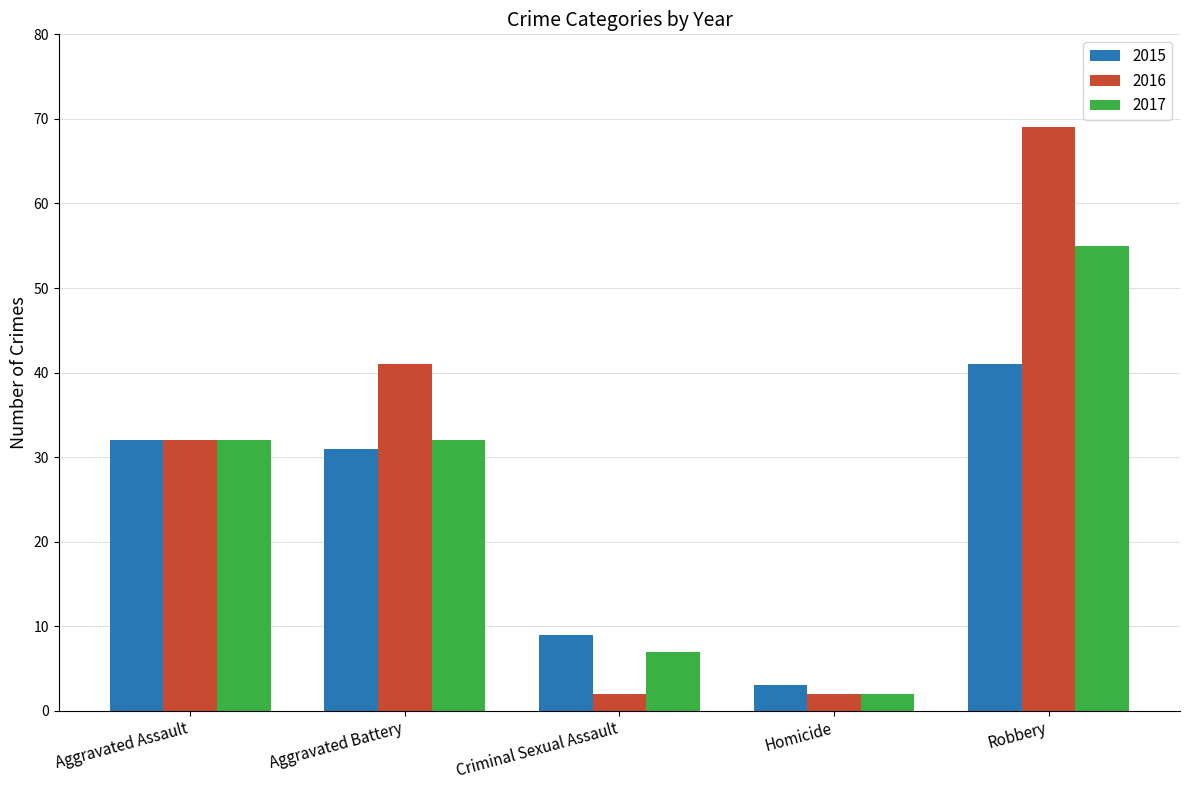

The value of 2015 at Robbery is 41. True or false?

True